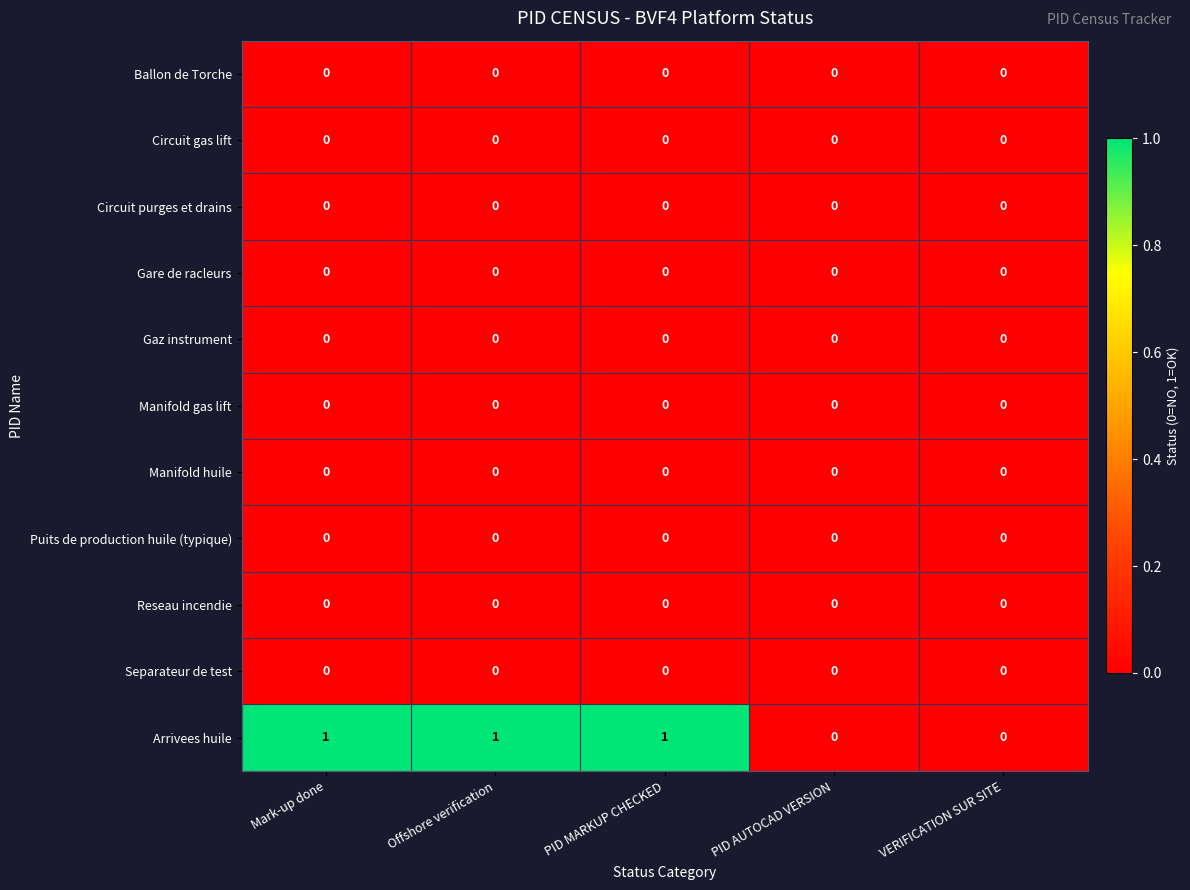

Which series has the largest total across all categories?

Arrivees huile